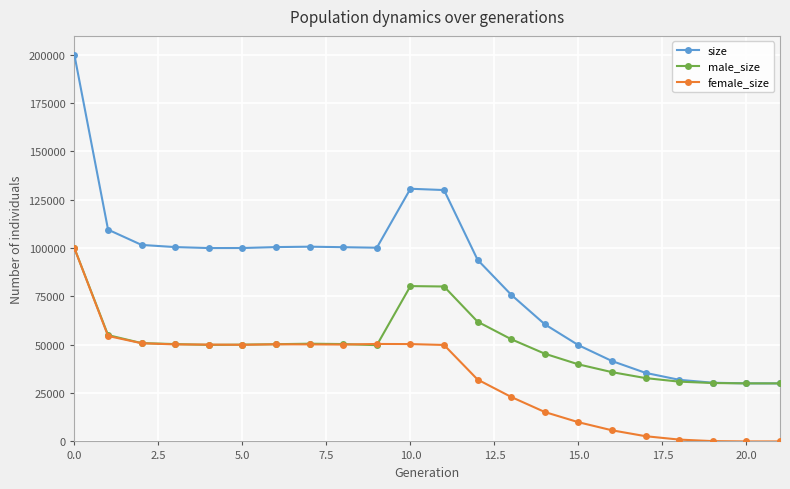

True or false: male_size has more than 1 interior local peaks.

True